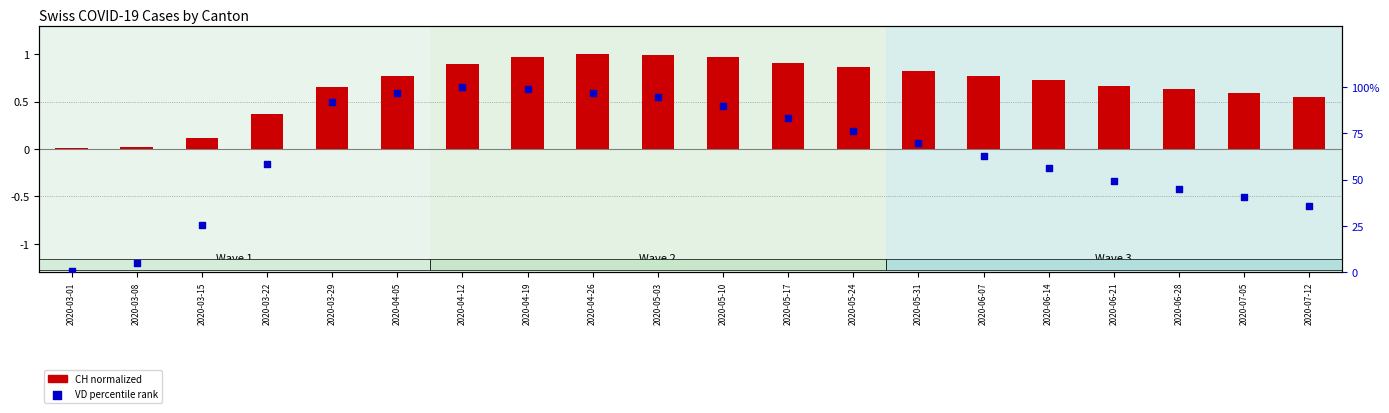

Which has a higher value, 2020-06-21 or 2020-05-17?

2020-05-17